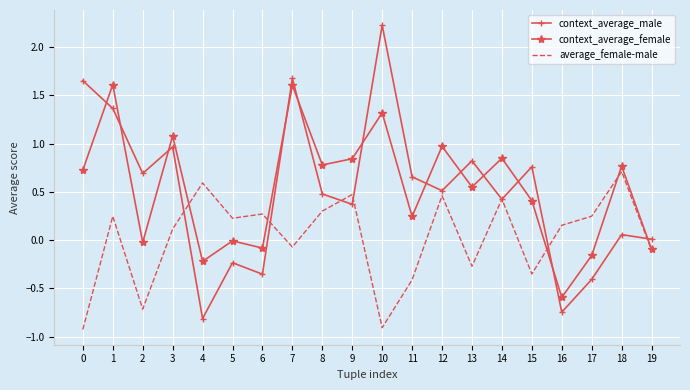

True or false: average_female-male and context_average_female cross at least once.

True